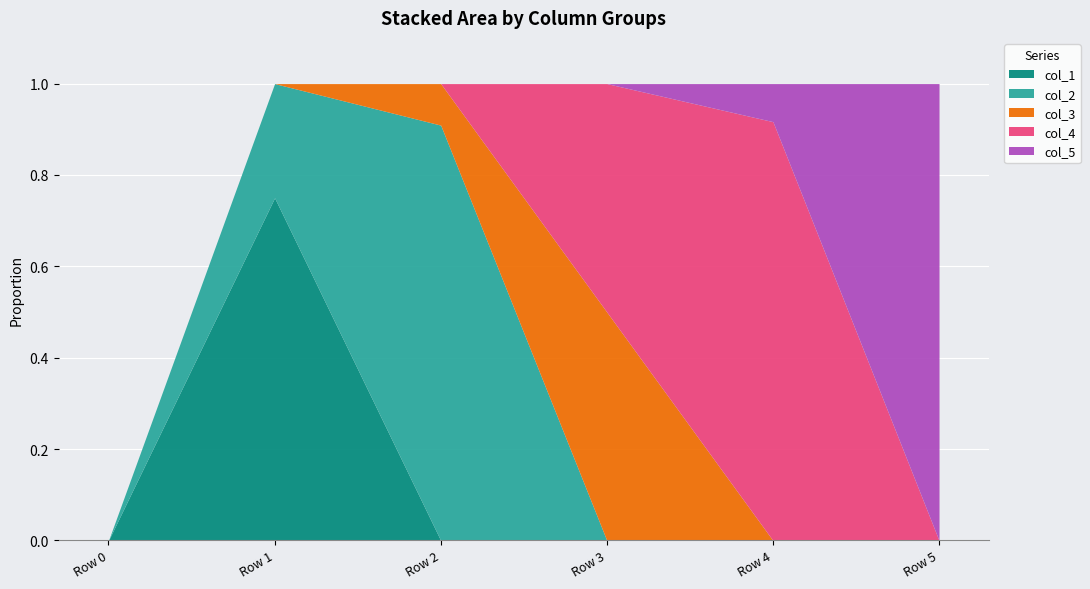

The col_3 series shows -0.2 at Row 0. True or false?

False